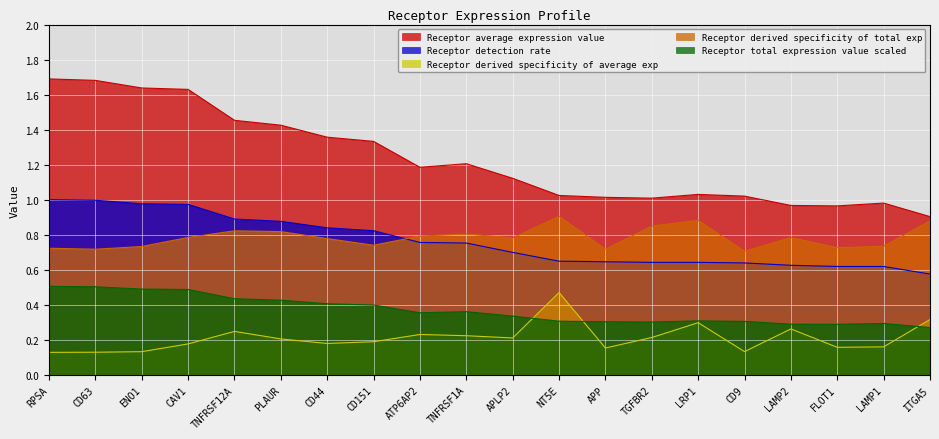

Reading left to right, list all the values displayed in this chart.

Receptor average expression value: RPSA=1.7	CD63=1.7	ENO1=1.6	CAV1=1.6	TNFRSF12A=1.5	PLAUR=1.4	CD44=1.4	CD151=1.3	ATP6AP2=1.2	TNFRSF1A=1.2	APLP2=1.1	NT5E=1.0	APP=1.0	TGFBR2=1.0	LRP1=1.0	CD9=1.0	LAMP2=1.0	FLOT1=1.0	LAMP1=1.0	ITGA5=0.9
Receptor detection rate: RPSA=1.0	CD63=1.0	ENO1=1.0	CAV1=1.0	TNFRSF12A=0.9	PLAUR=0.9	CD44=0.8	CD151=0.8	ATP6AP2=0.8	TNFRSF1A=0.8	APLP2=0.7	NT5E=0.6	APP=0.6	TGFBR2=0.6	LRP1=0.6	CD9=0.6	LAMP2=0.6	FLOT1=0.6	LAMP1=0.6	ITGA5=0.6
Receptor derived specificity of average exp: RPSA=0.1	CD63=0.1	ENO1=0.1	CAV1=0.2	TNFRSF12A=0.2	PLAUR=0.2	CD44=0.2	CD151=0.2	ATP6AP2=0.2	TNFRSF1A=0.2	APLP2=0.2	NT5E=0.5	APP=0.2	TGFBR2=0.2	LRP1=0.3	CD9=0.1	LAMP2=0.3	FLOT1=0.2	LAMP1=0.2	ITGA5=0.3
Receptor derived specificity of total exp: RPSA=0.7	CD63=0.7	ENO1=0.7	CAV1=0.8	TNFRSF12A=0.8	PLAUR=0.8	CD44=0.8	CD151=0.7	ATP6AP2=0.8	TNFRSF1A=0.8	APLP2=0.8	NT5E=0.9	APP=0.7	TGFBR2=0.8	LRP1=0.9	CD9=0.7	LAMP2=0.8	FLOT1=0.7	LAMP1=0.7	ITGA5=0.9
Receptor total expression value scaled: RPSA=0.5	CD63=0.5	ENO1=0.5	CAV1=0.5	TNFRSF12A=0.4	PLAUR=0.4	CD44=0.4	CD151=0.4	ATP6AP2=0.4	TNFRSF1A=0.4	APLP2=0.3	NT5E=0.3	APP=0.3	TGFBR2=0.3	LRP1=0.3	CD9=0.3	LAMP2=0.3	FLOT1=0.3	LAMP1=0.3	ITGA5=0.3